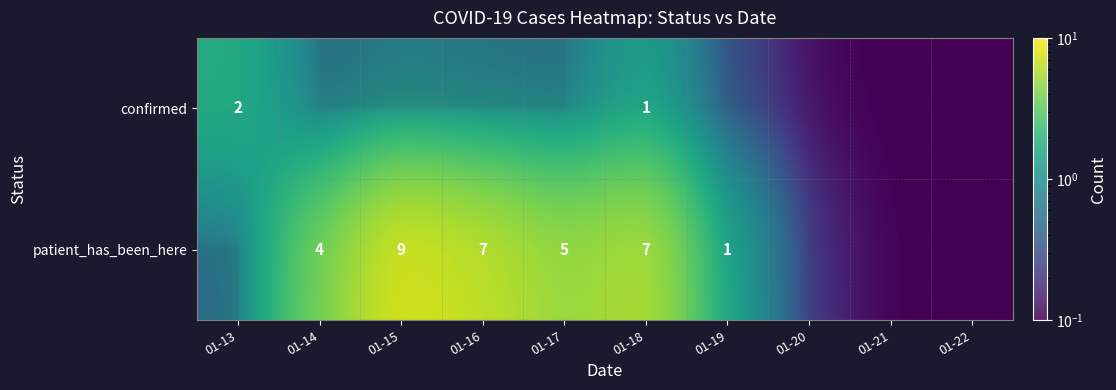

What is the smallest value displayed?

0.1